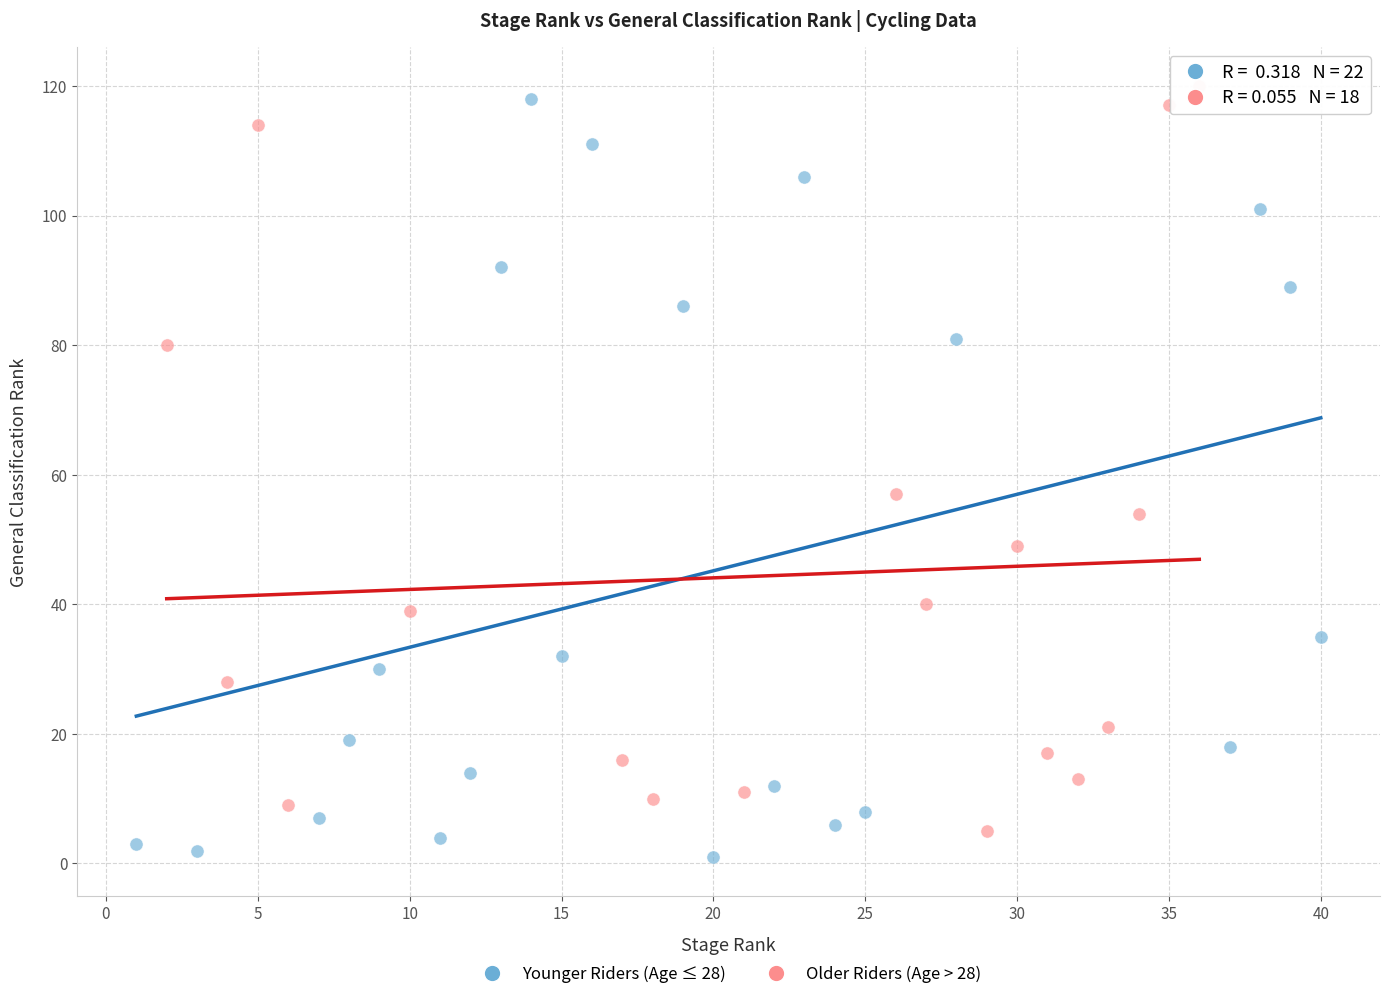

Which series contains the highest Y value?

Older Riders (Age > 28)